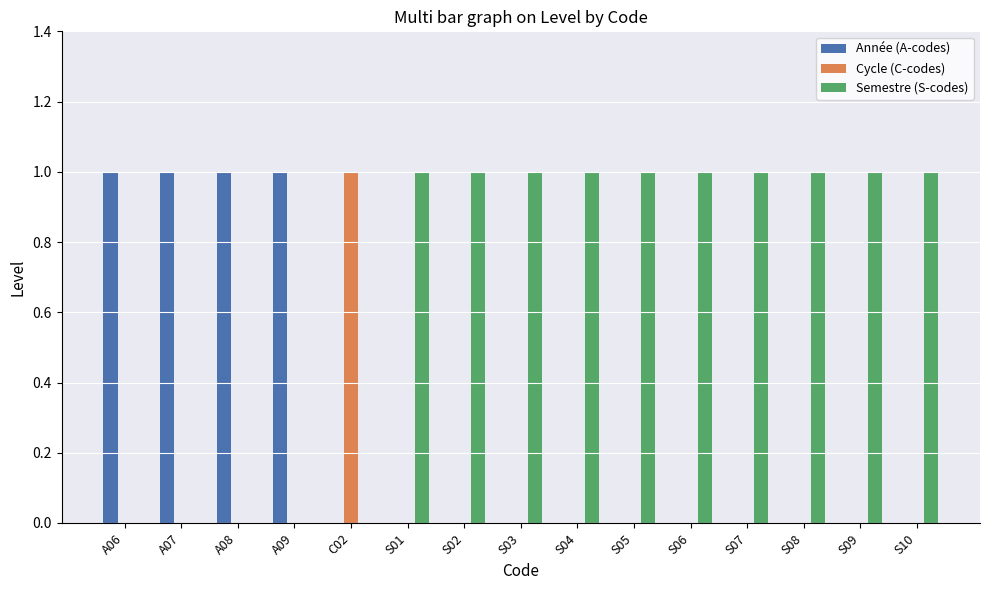

The value of Cycle (C-codes) at A09 is 0. True or false?

True